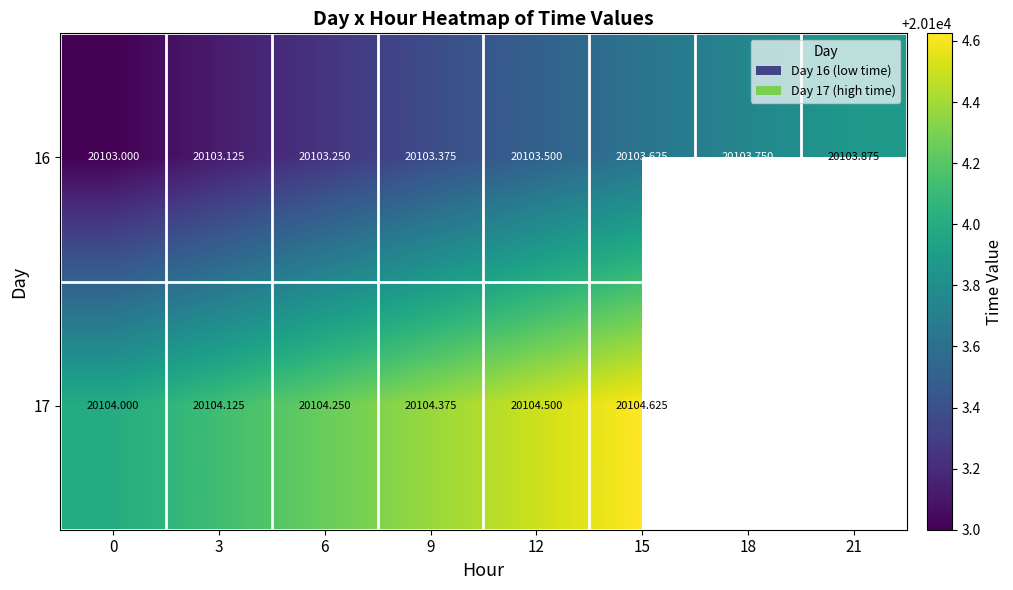

How many categories are shown in the chart?

8